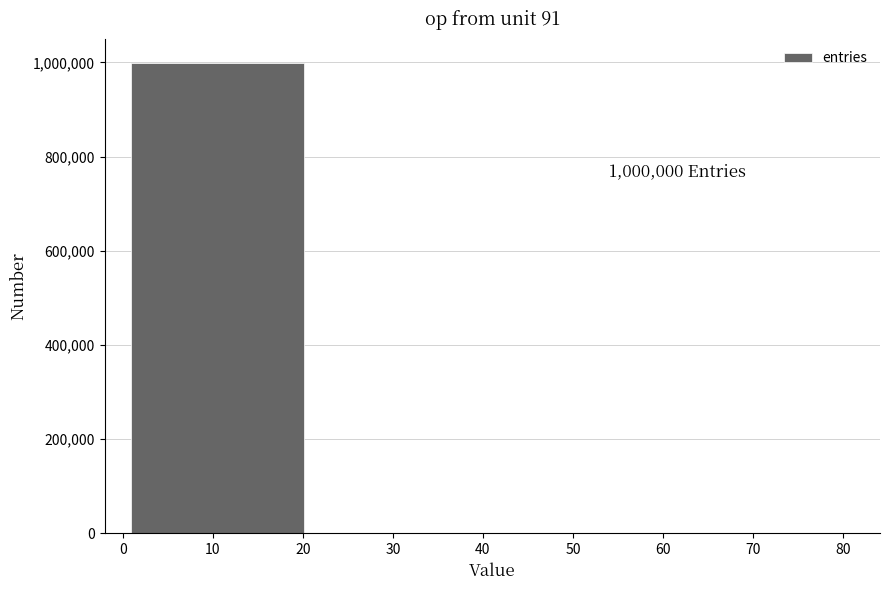

Read against the x-axis, roughly where is the centre of the tallest bar?

11